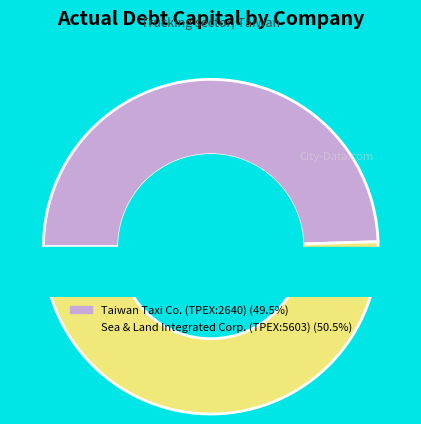

Is it true that Sea & Land Integrated Corp. (TPEX:5603) is 65% of the pie?

False